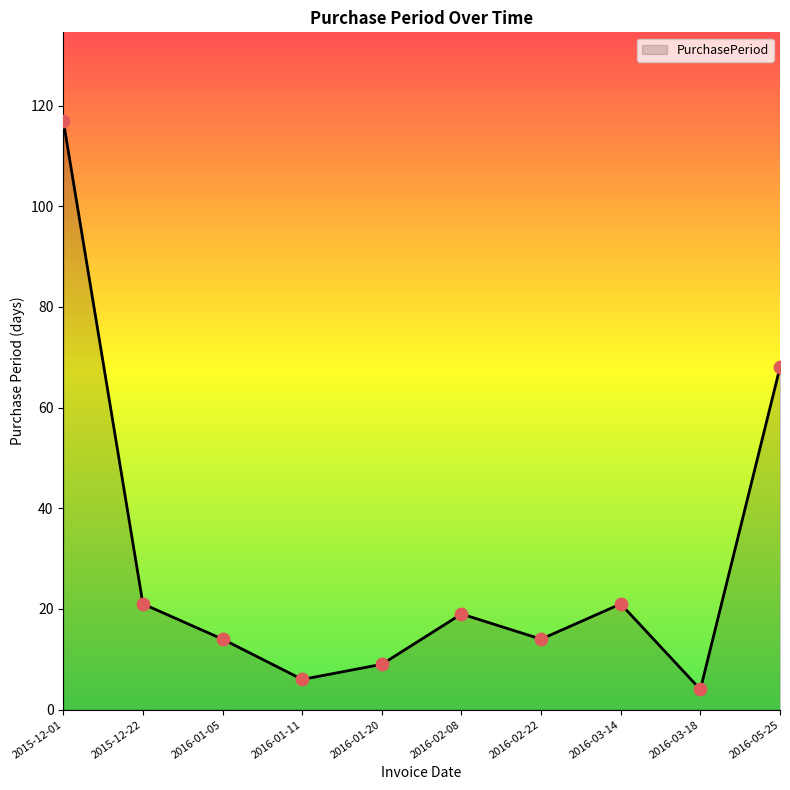

Between 2016-03-18 and 2016-02-22, which is larger?

2016-02-22